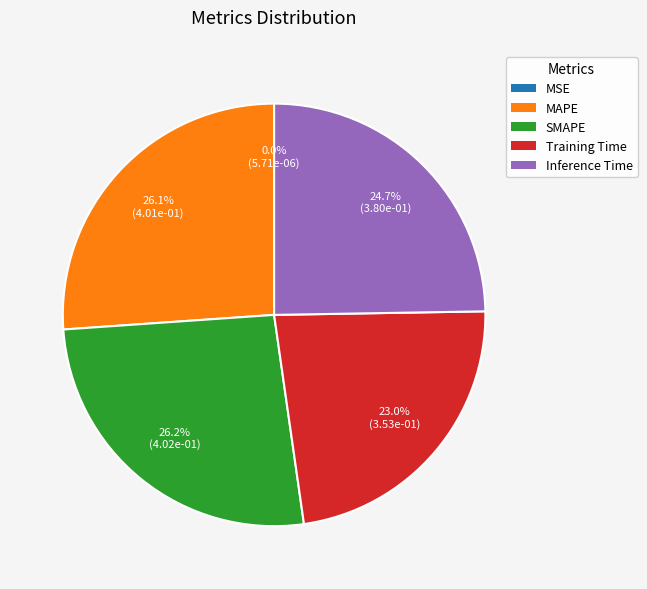

What portion of the pie excludes SMAPE?

73.8%